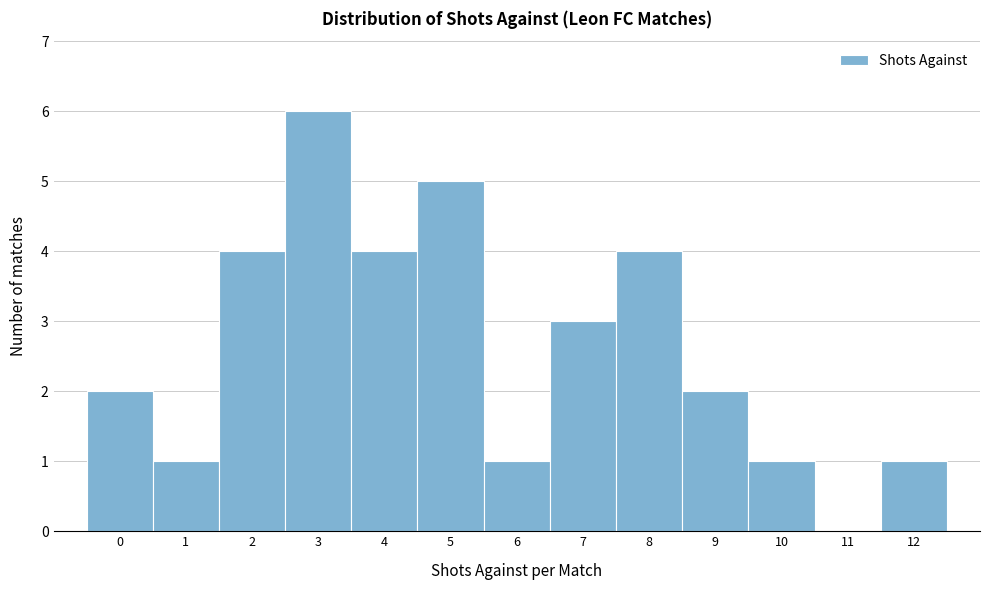

Reading left to right, list every bar in this chart as the range it spans on the x-axis followed by its height. The values are not printed on the chart, so give them approximately, as read against the axis.

-0.5 to 0.5: 2
0.5 to 1.5: 1
1.5 to 2.5: 4
2.5 to 3.5: 6
3.5 to 4.5: 4
4.5 to 5.5: 5
5.5 to 6.5: 1
6.5 to 7.5: 3
7.5 to 8.5: 4
8.5 to 9.5: 2
9.5 to 10.5: 1
10.5 to 11.5: 0
11.5 to 12.5: 1